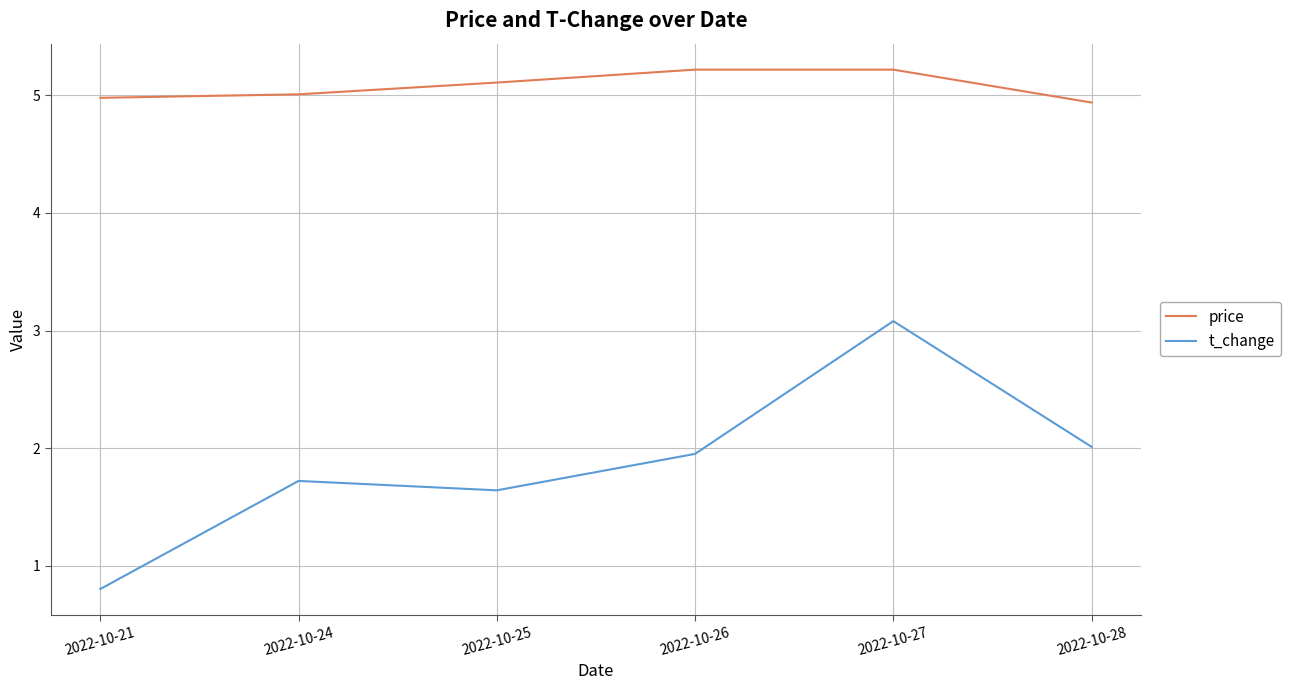

True or false: t_change and price cross at least once.

False